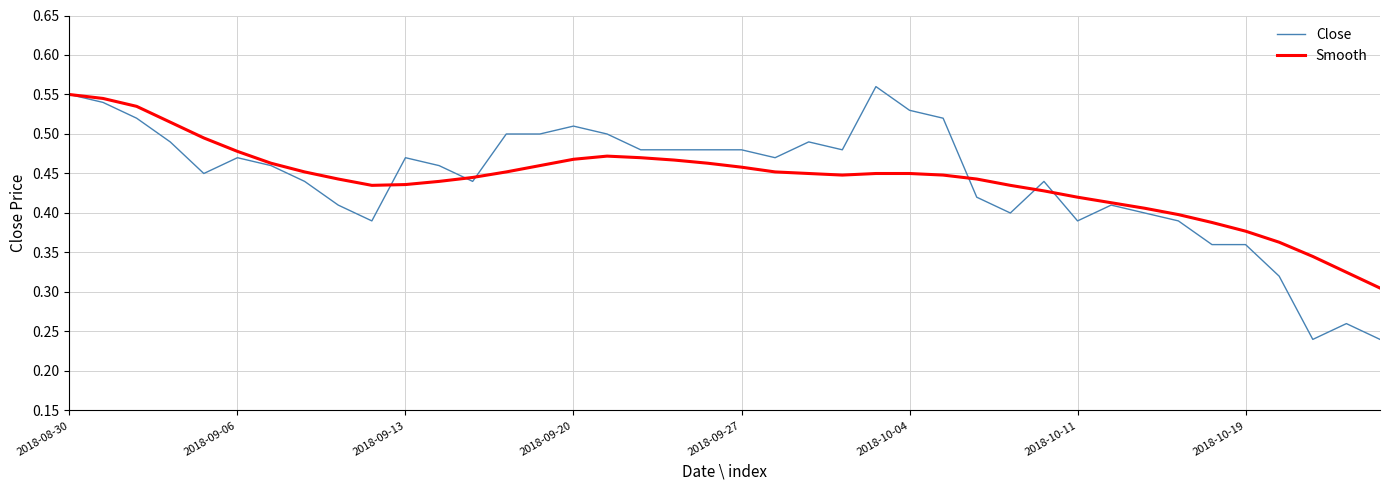

True or false: Close has more than 0 interior local peaks.

True